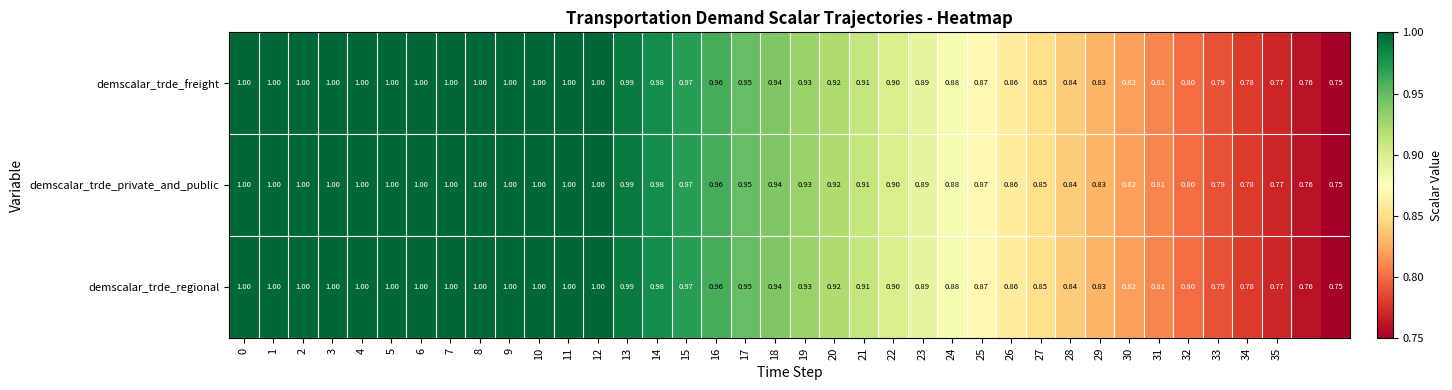

Count the number of categories in the chart.

38